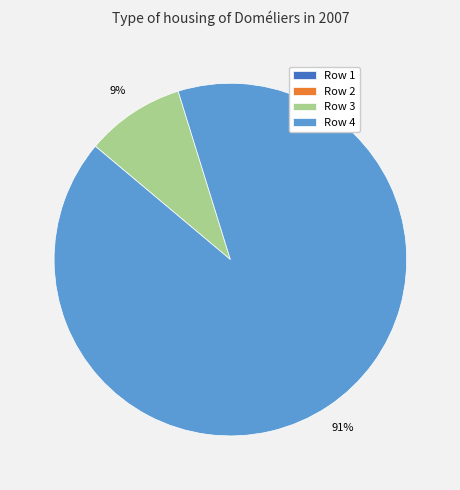

What is the majority slice?

Row 4